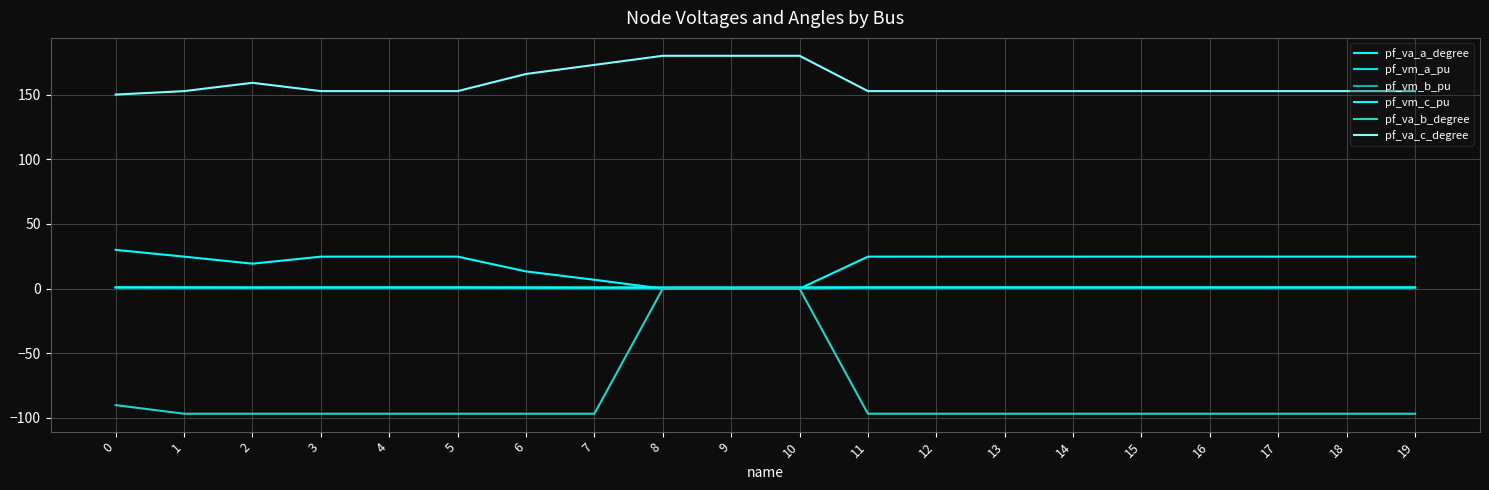

Does the chart display data point markers on the line(s)?

No